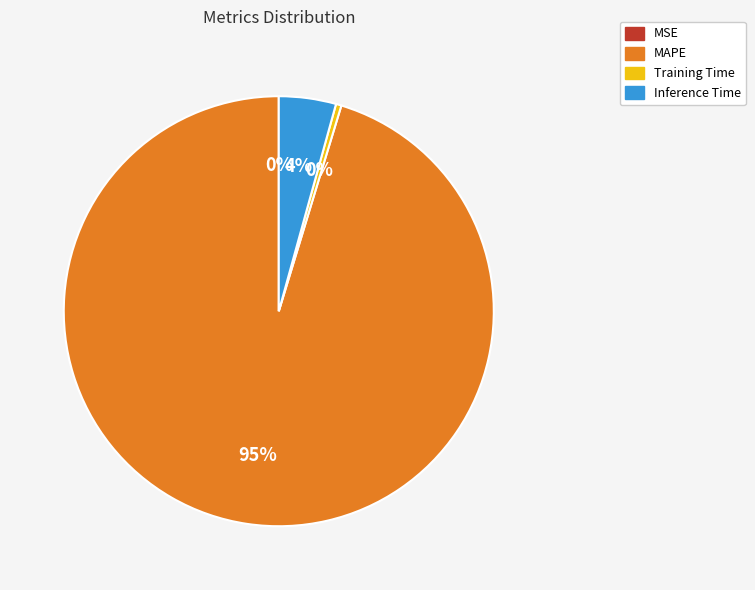

Is it true that Training Time is 8% of the pie?

False